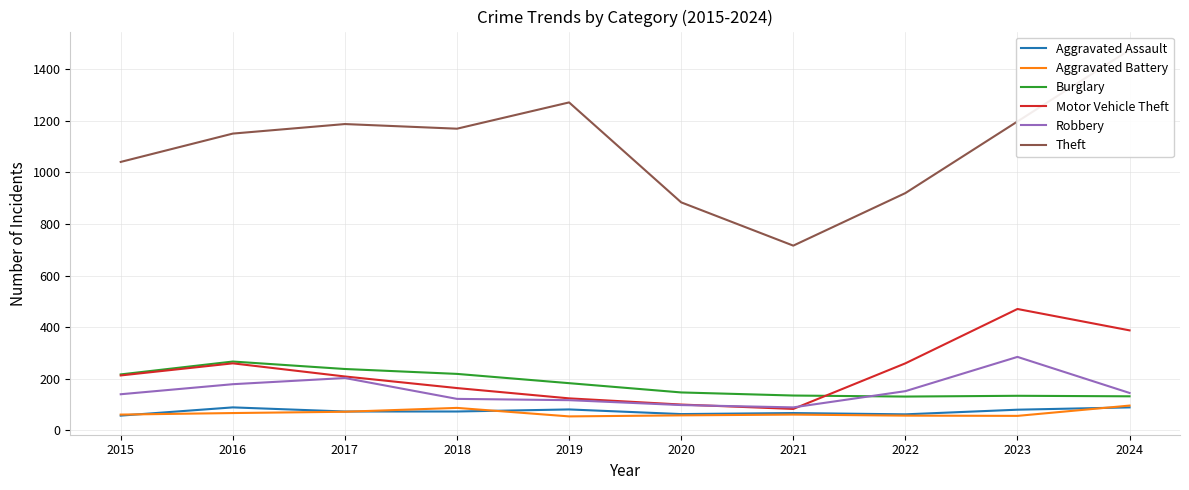

How many data points in Aggravated Battery are above 60?

4